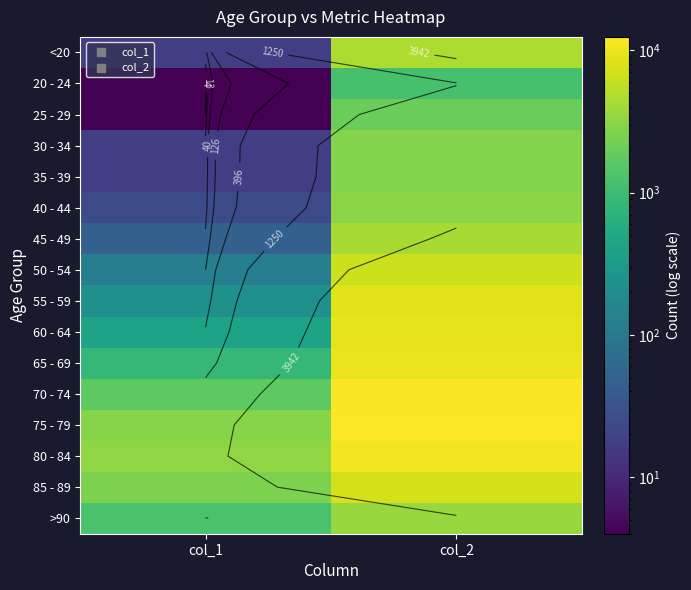

List the series in order of their peak value, lowest first.

20 - 24, 25 - 29, 30 - 34, 35 - 39, 40 - 44, >90, 45 - 49, <20, 50 - 54, 85 - 89, 55 - 59, 60 - 64, 65 - 69, 80 - 84, 70 - 74, 75 - 79